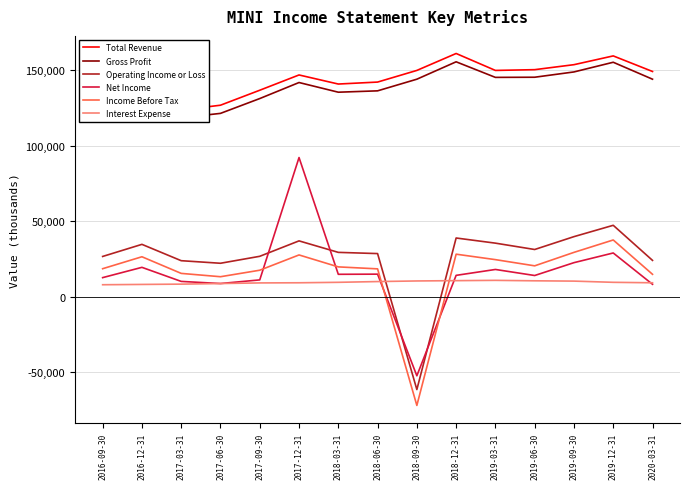

How many series are shown in this chart?

6